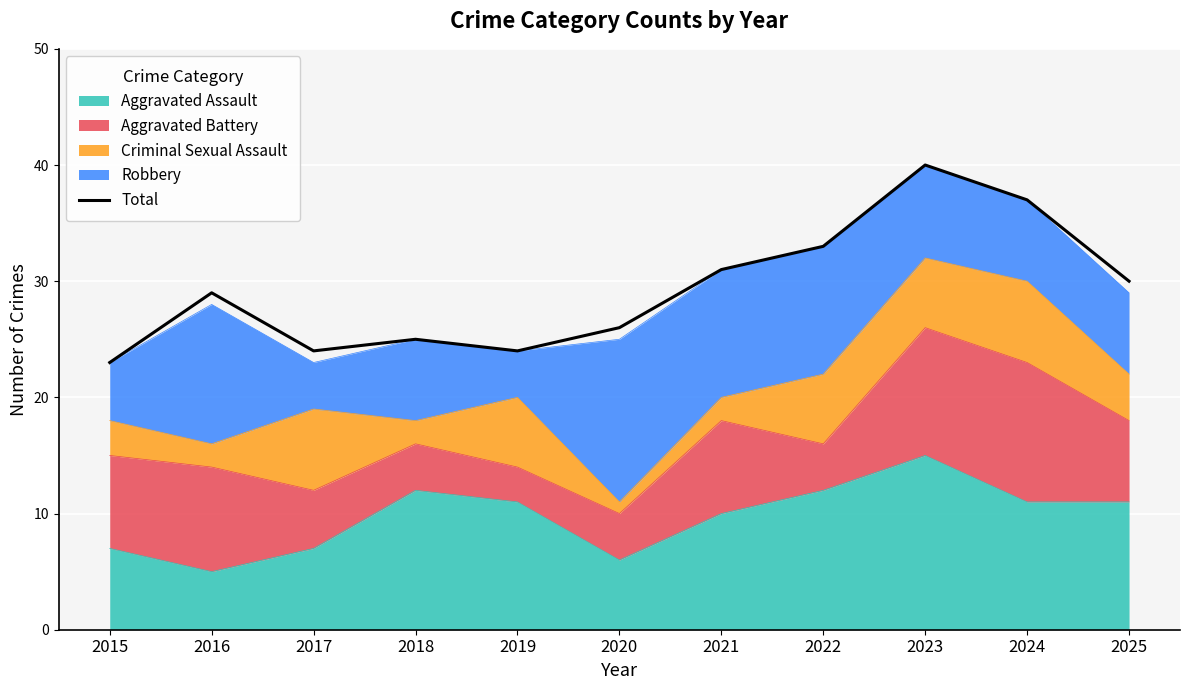

How many values exceed 29?

5